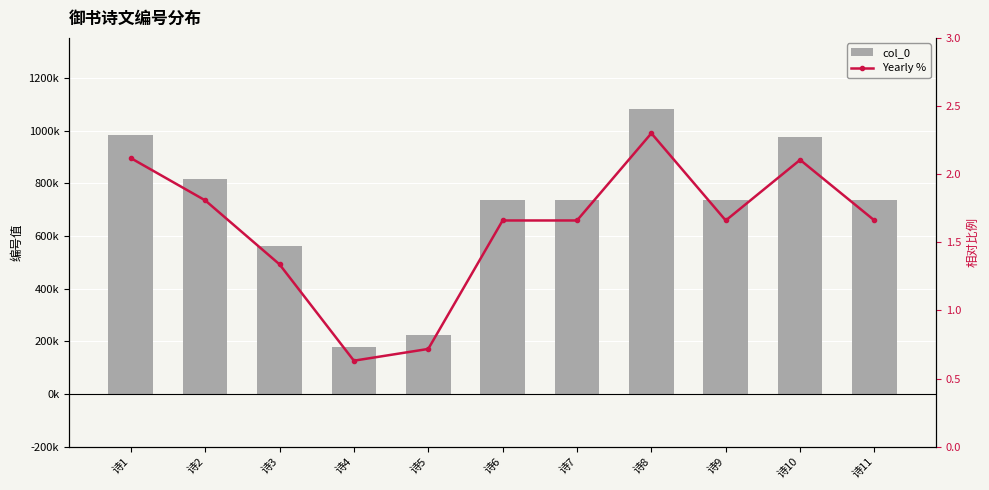

Reading left to right, list all the values displayed in this chart.

col_0: 诗1=983750.0	诗2=815908.0	诗3=561797.0	诗4=179112.0	诗5=225778.0	诗6=735905.0	诗7=735906.0	诗8=1082178.0	诗9=735904.0	诗10=976593.0	诗11=735907.0
Yearly %: 诗1=2.1	诗2=1.8	诗3=1.3	诗4=0.6	诗5=0.7	诗6=1.7	诗7=1.7	诗8=2.3	诗9=1.7	诗10=2.1	诗11=1.7